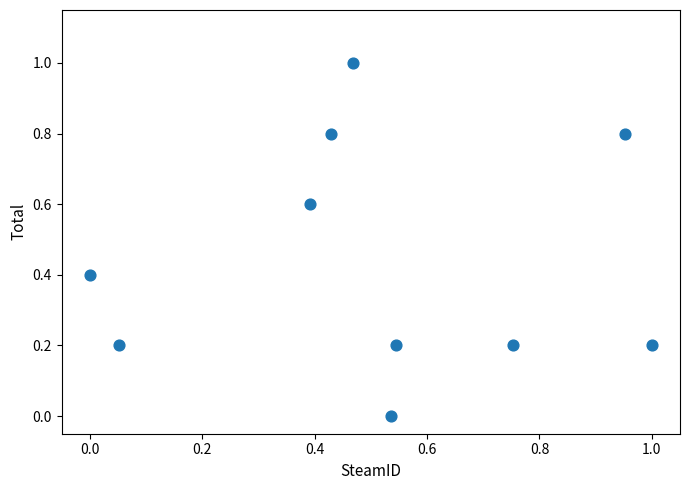

What is the average Y value?

0.4